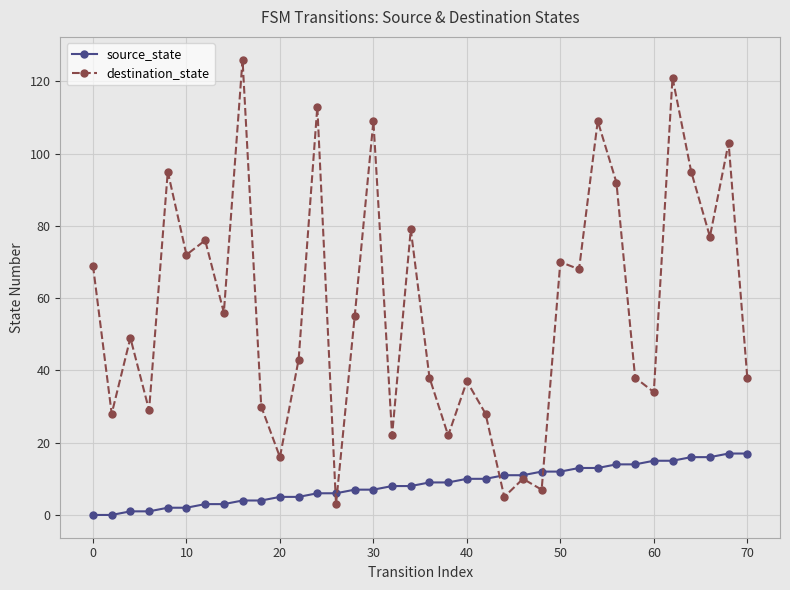

How many lines are shown in the chart?

2